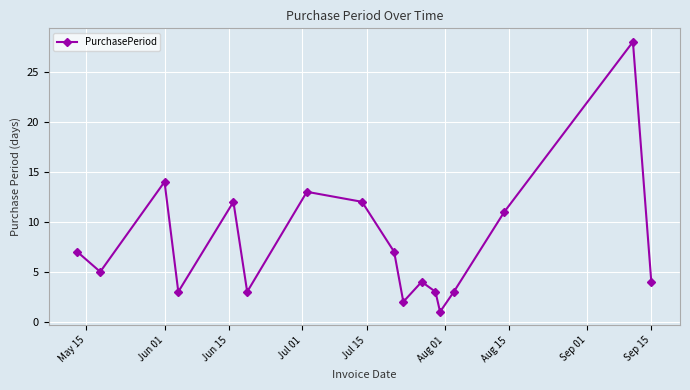

How many points are higher than both their immediate neighbors (excluding endpoints)?

5